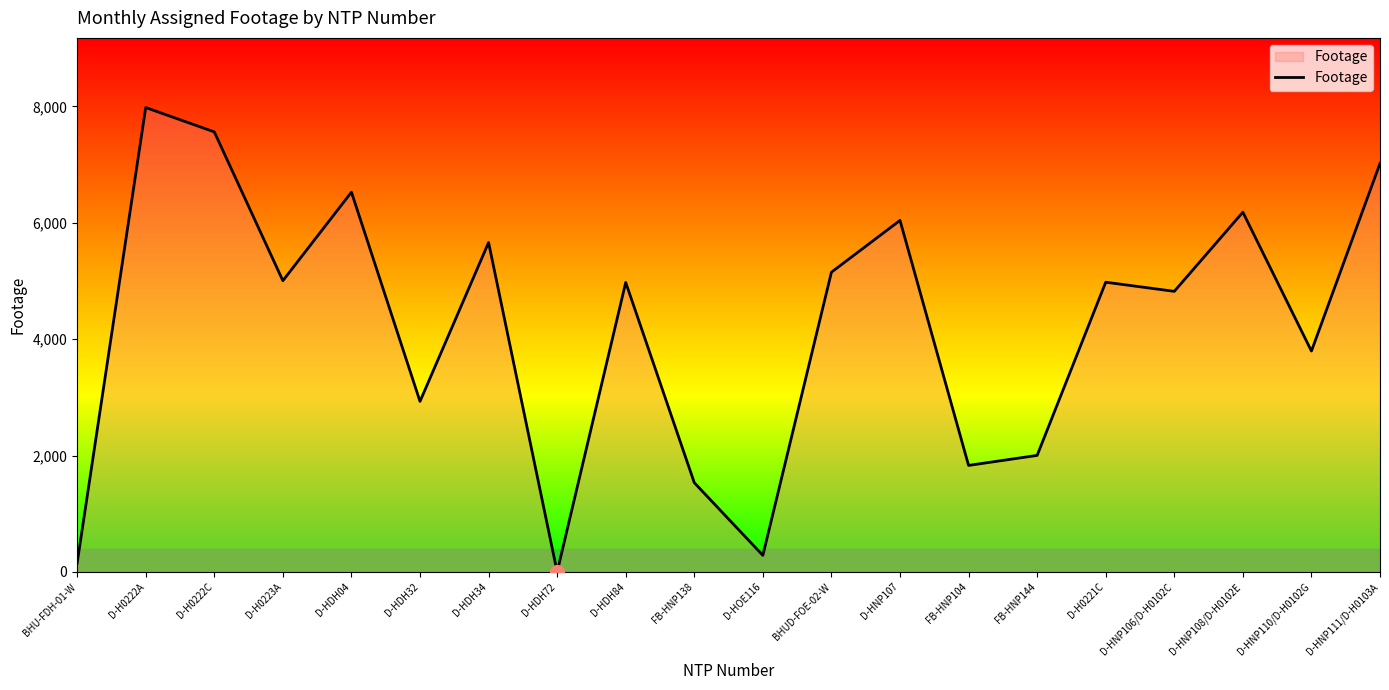

What is the ratio of the value at FB-HNP104 to the value at FB-HNP138?

1.2